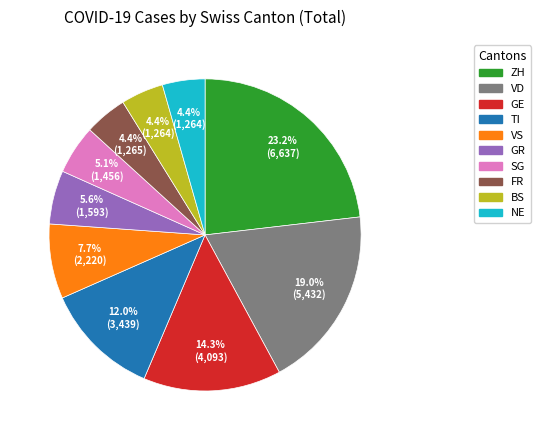

Between ZH and TI, which is larger?

ZH